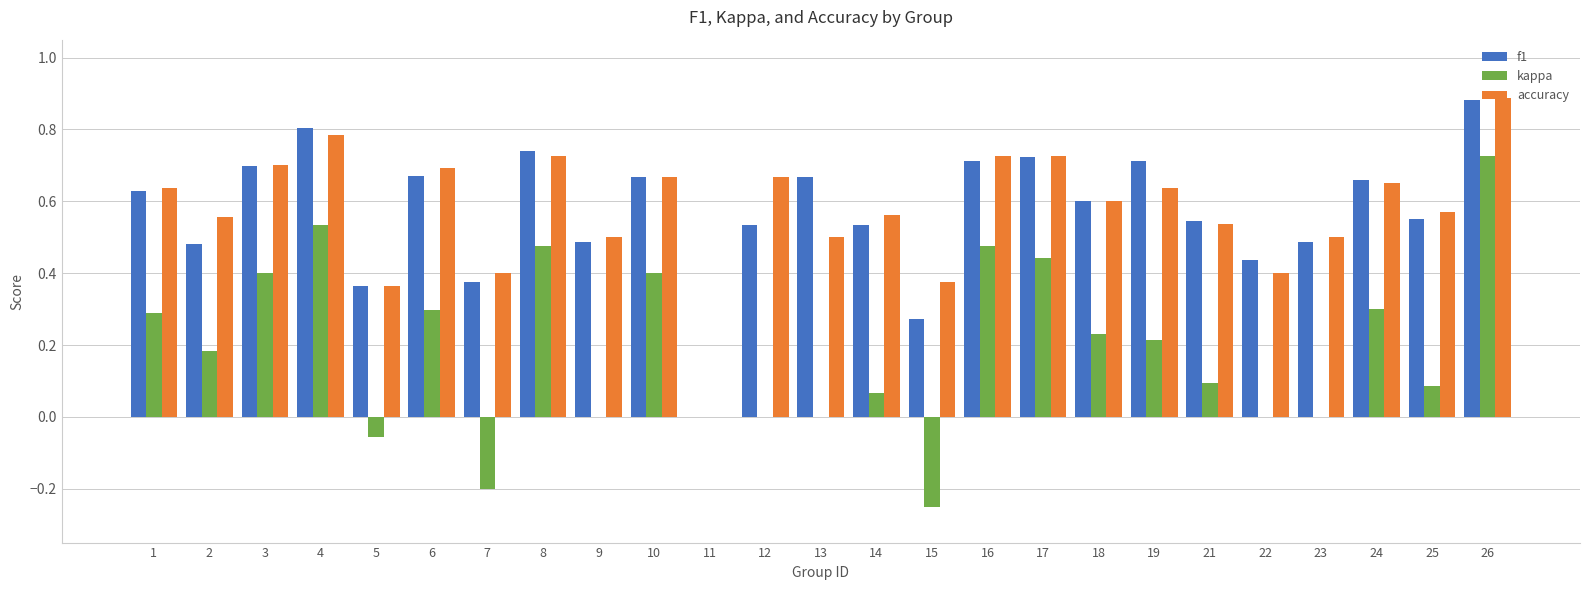

How many positive values does the f1 series have?

24